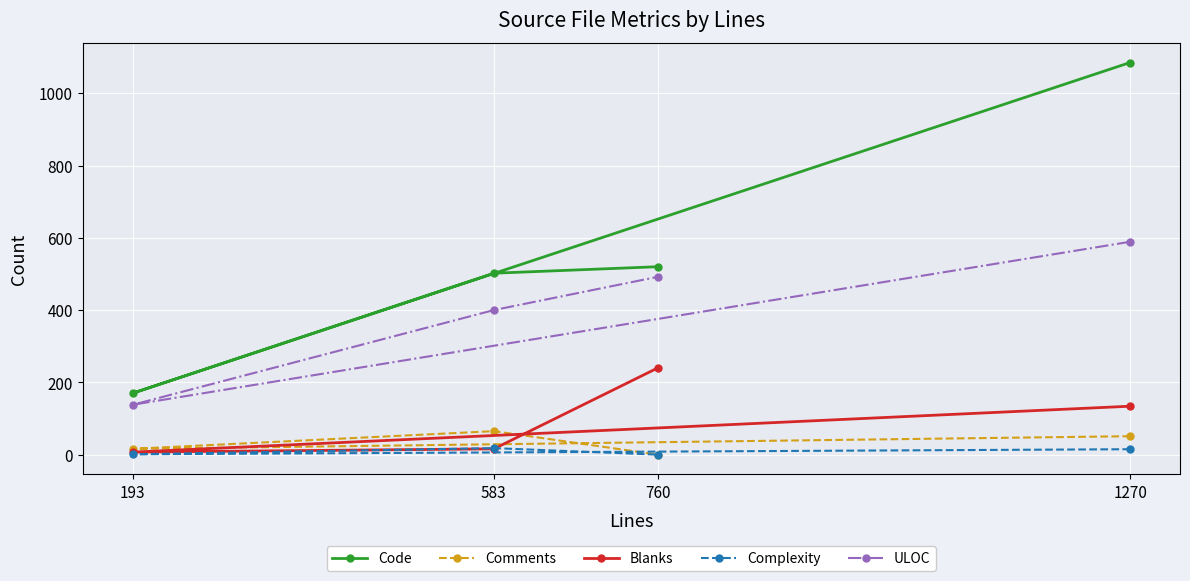

True or false: Complexity has a value of 6 at 1270.

False